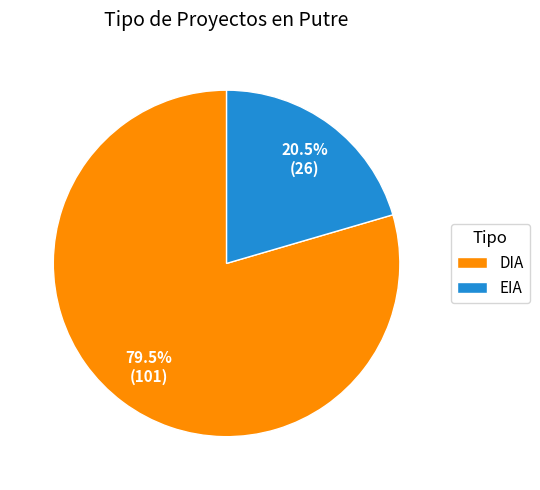

Rank the categories by value from highest to lowest.

DIA, EIA